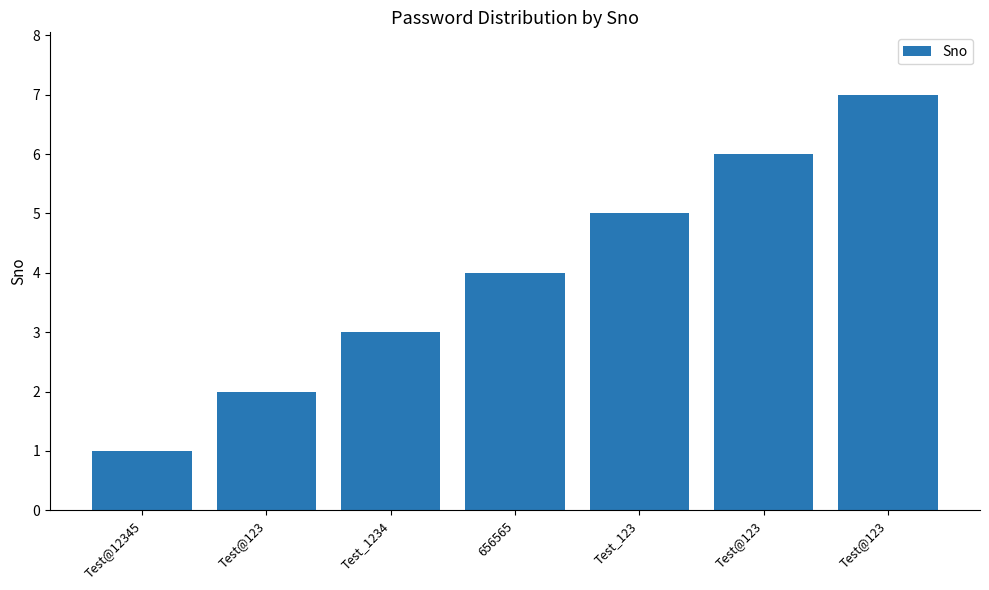

Reading left to right, extract all data points from this chart.

1	2	3	4	5	6	7